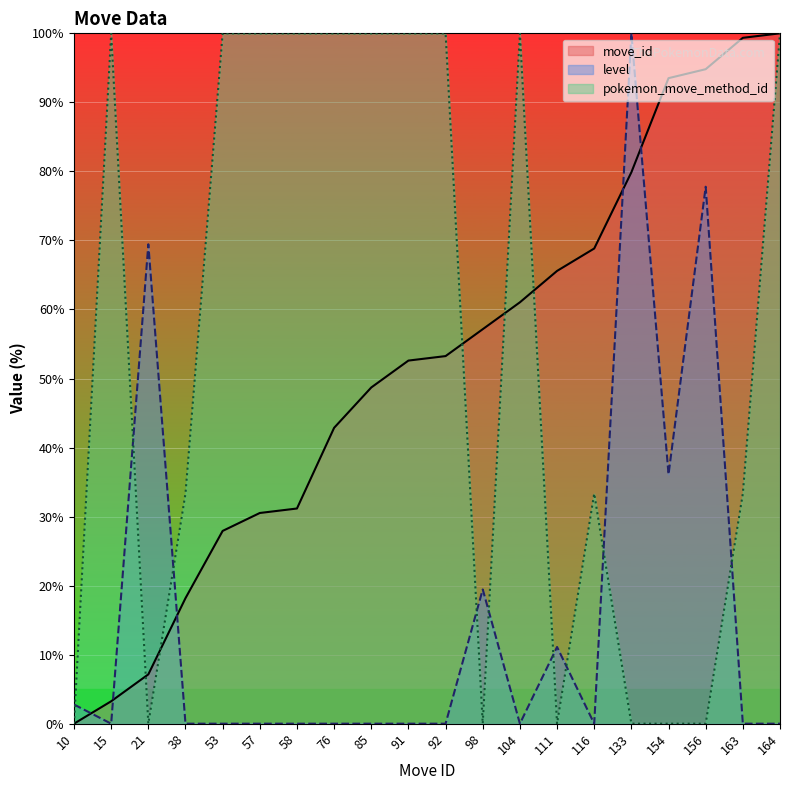

What is the difference between the highest and lowest values at 85?

100.0